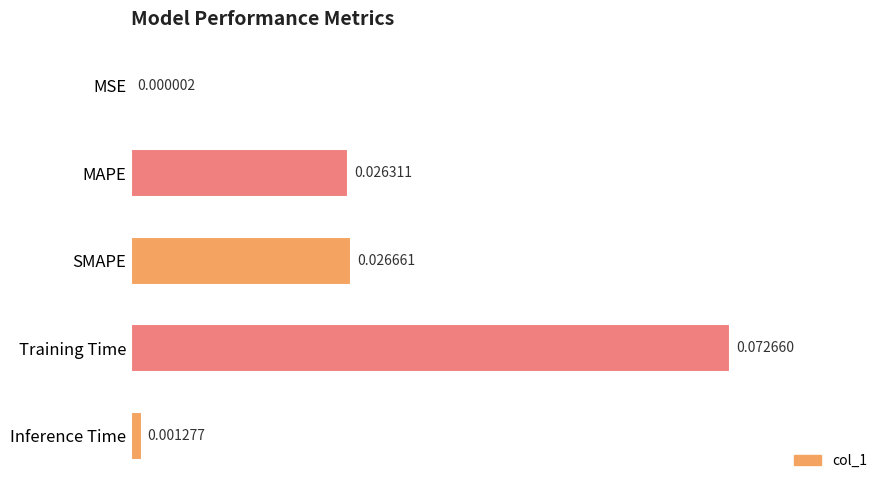

Which label corresponds to the largest value in the chart?

Training Time